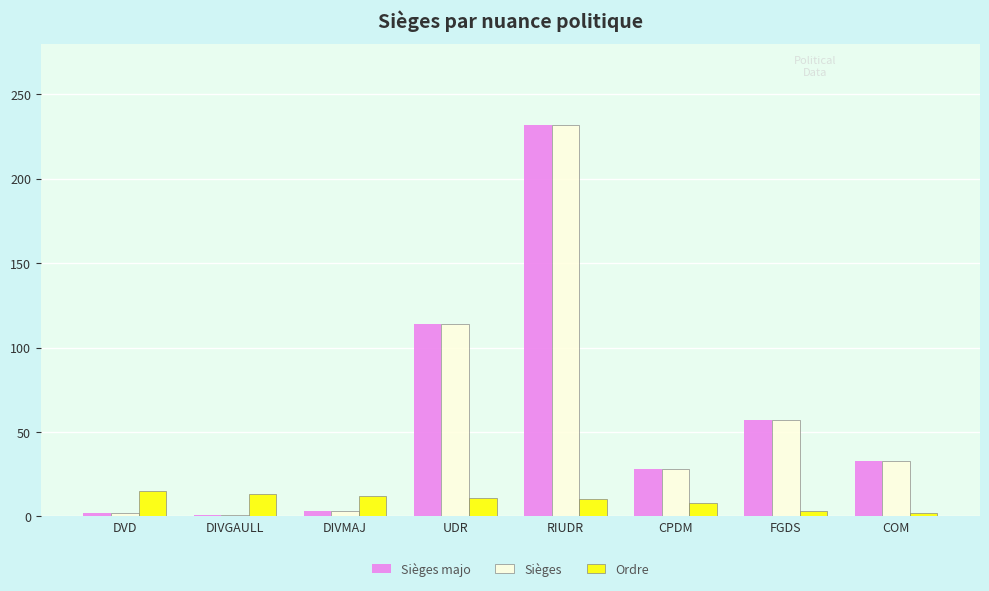

True or false: Ordre has a value of 11 at UDR.

True